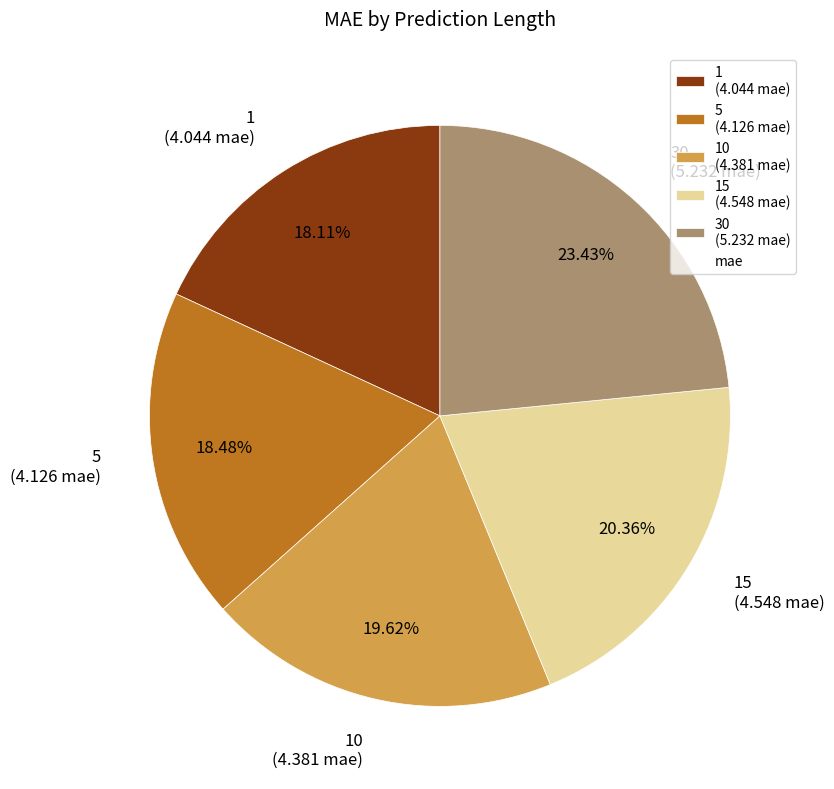

How many segments does this pie chart have?

5